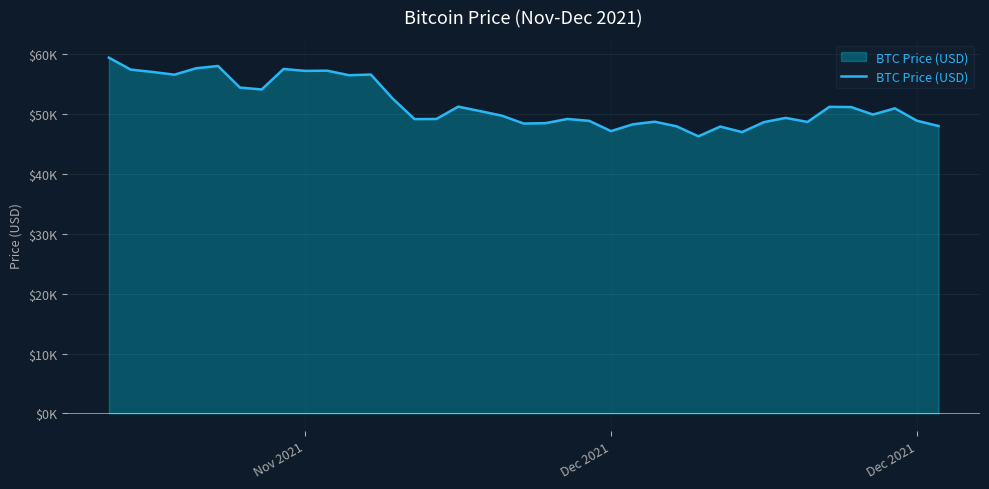

Is this an area chart (filled region under the line)?

Yes